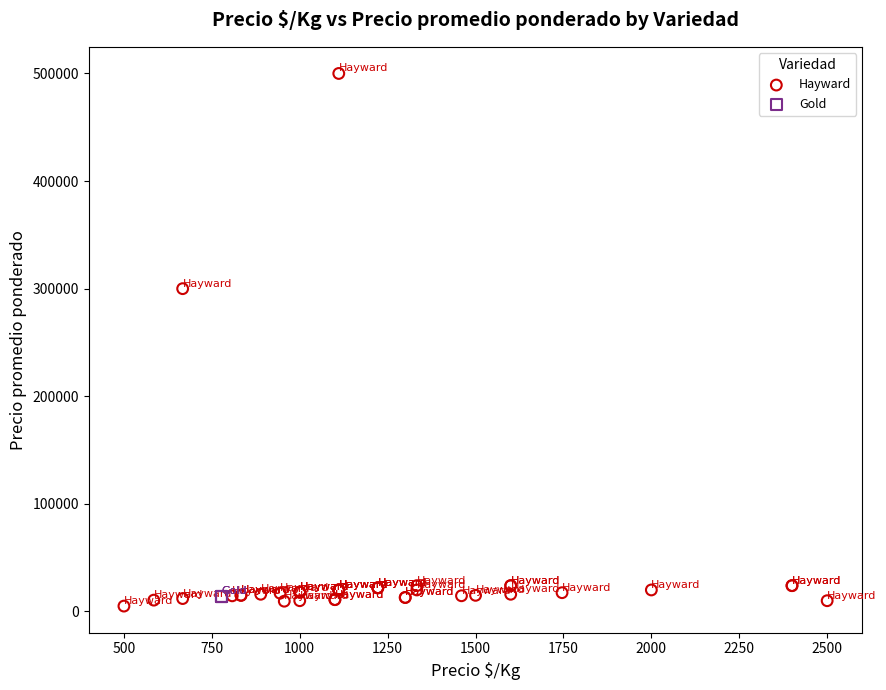

Which series reaches the maximum Y coordinate?

Hayward